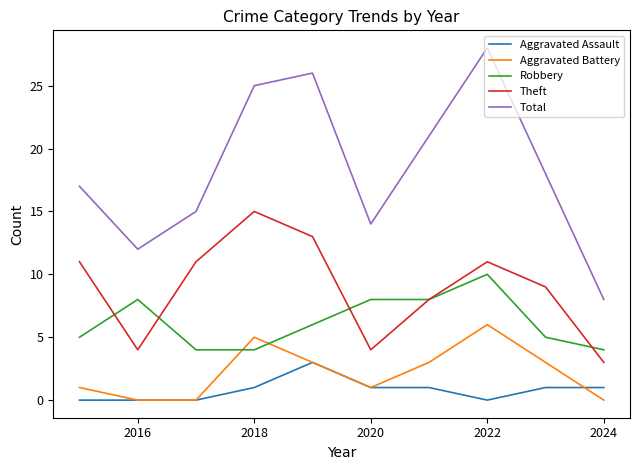

What is the greatest value displayed?

28